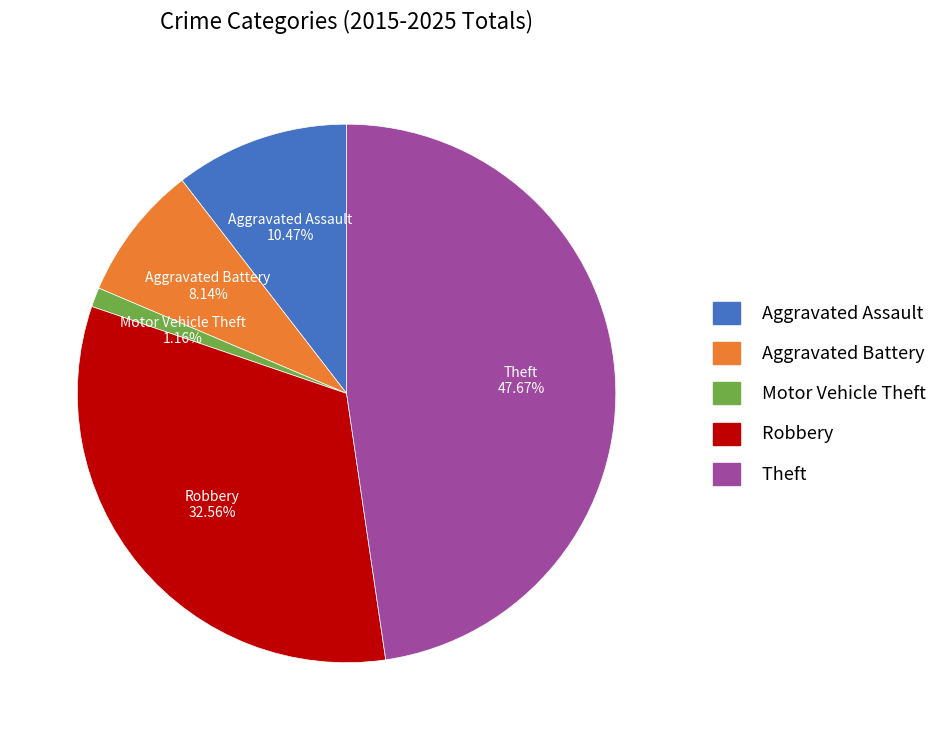

Is Theft the majority of the pie?

No